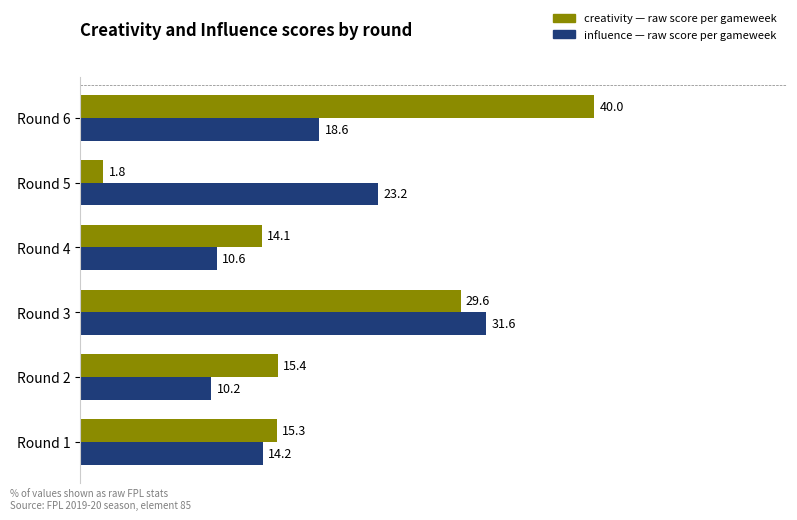

What is the total value across all series at Round 1?

29.5